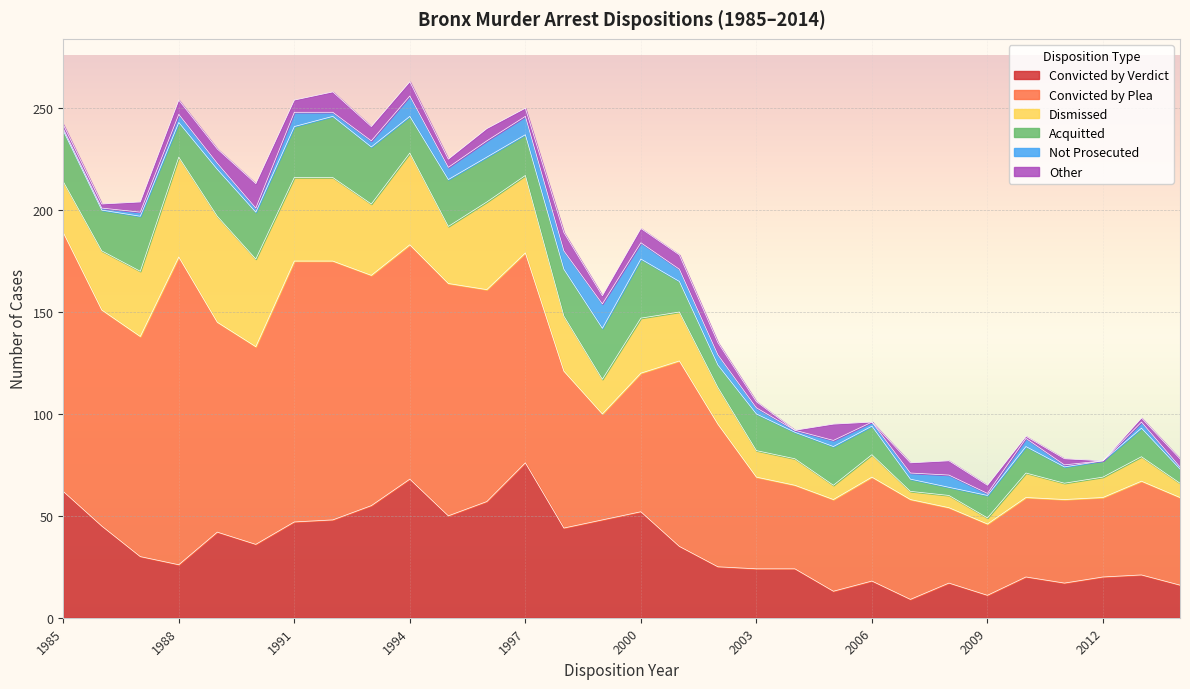

Which series changed the most between 1988 and 1993?

Convicted by Plea